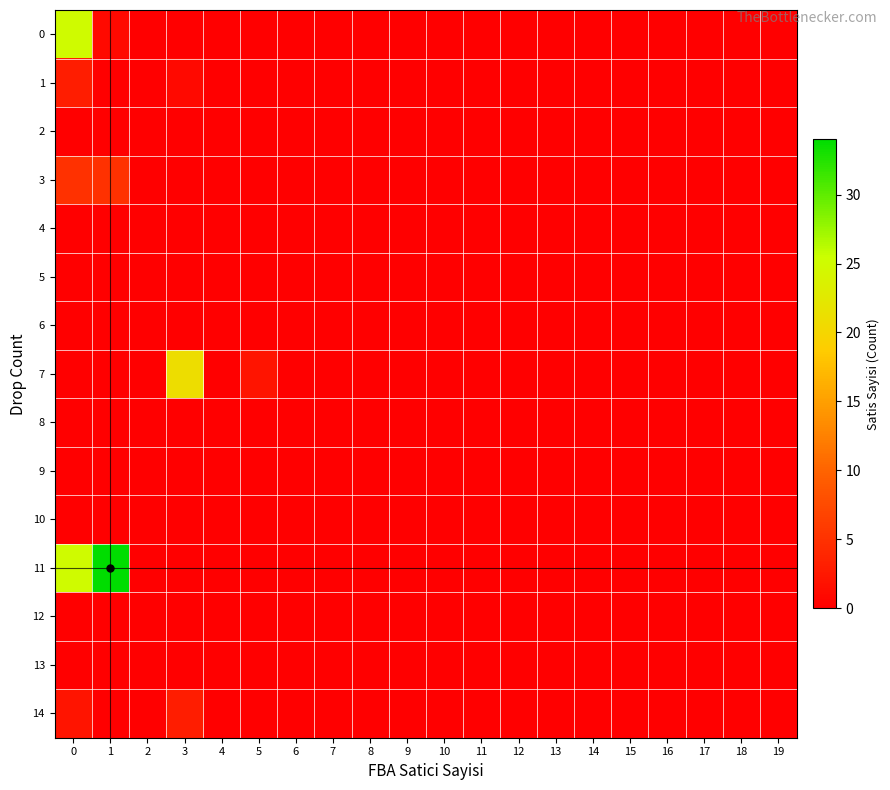

At how many categories does at least one series exceed 32?

1